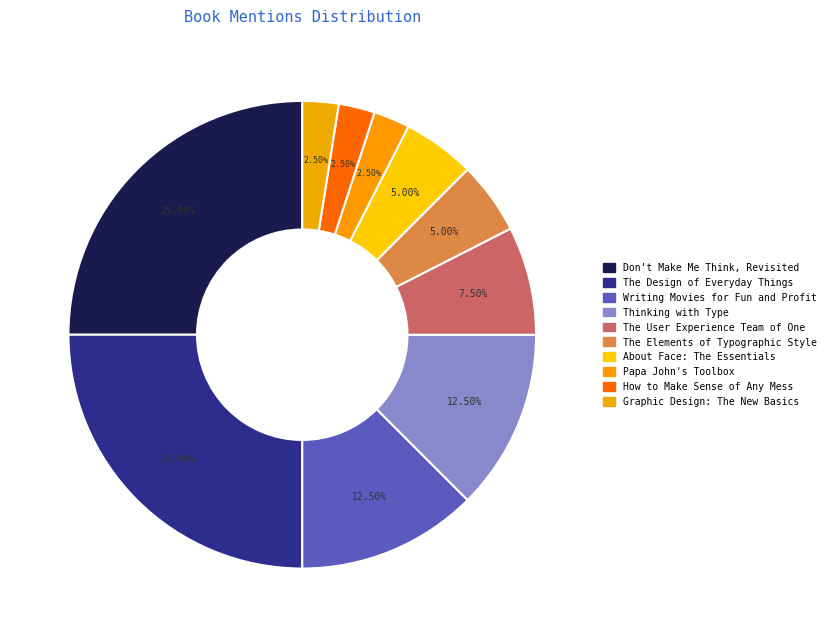

To the nearest percent, what percentage of the pie is Graphic Design: The New Basics?

2%